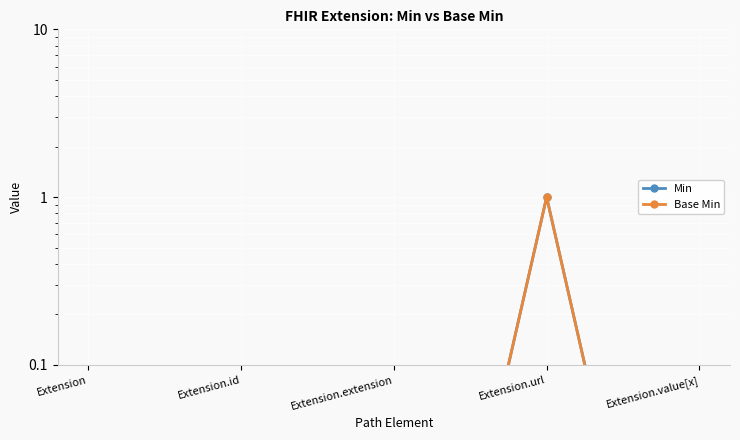

How many interior local peaks does the Base Min series have?

1